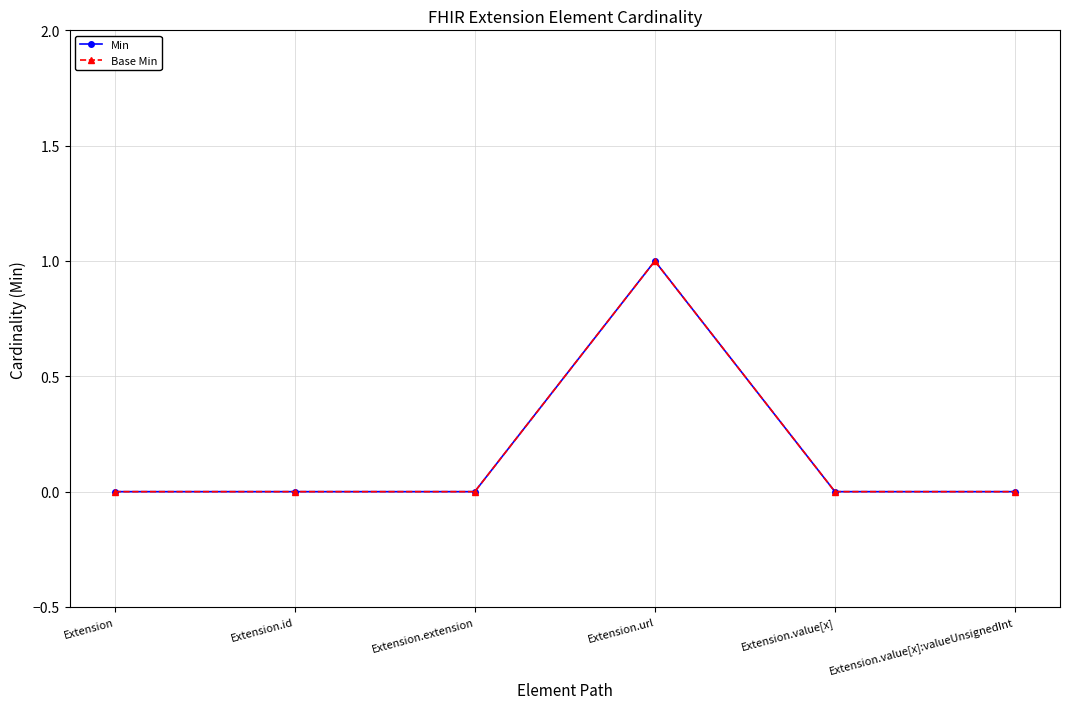

How many Base Min values are between 0 and 1?

6